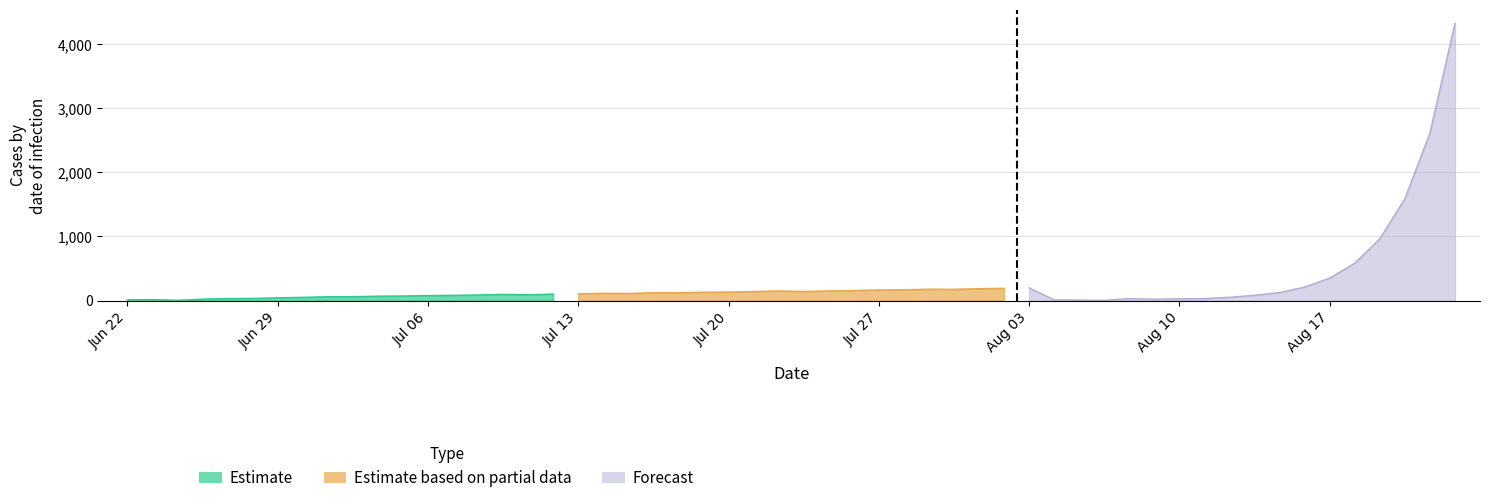

The value of Estimate based on partial data at 4 is 192.1. True or false?

False